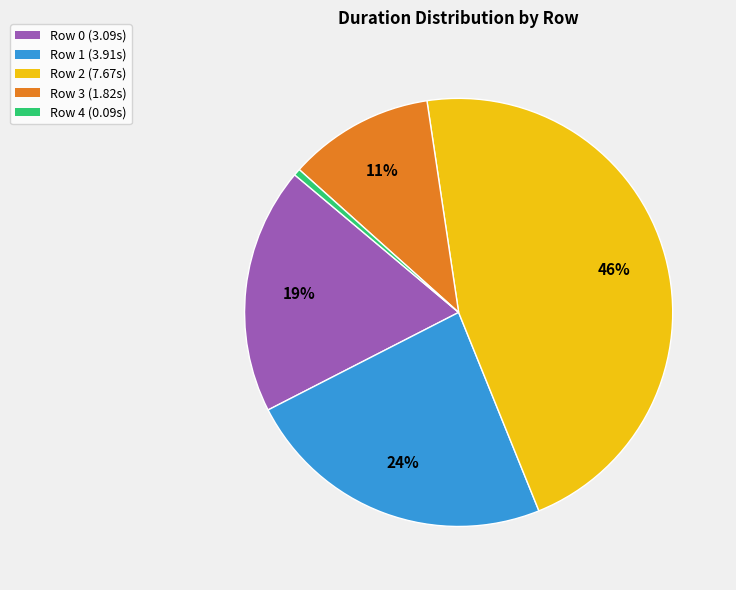

How many segments does this pie chart have?

5